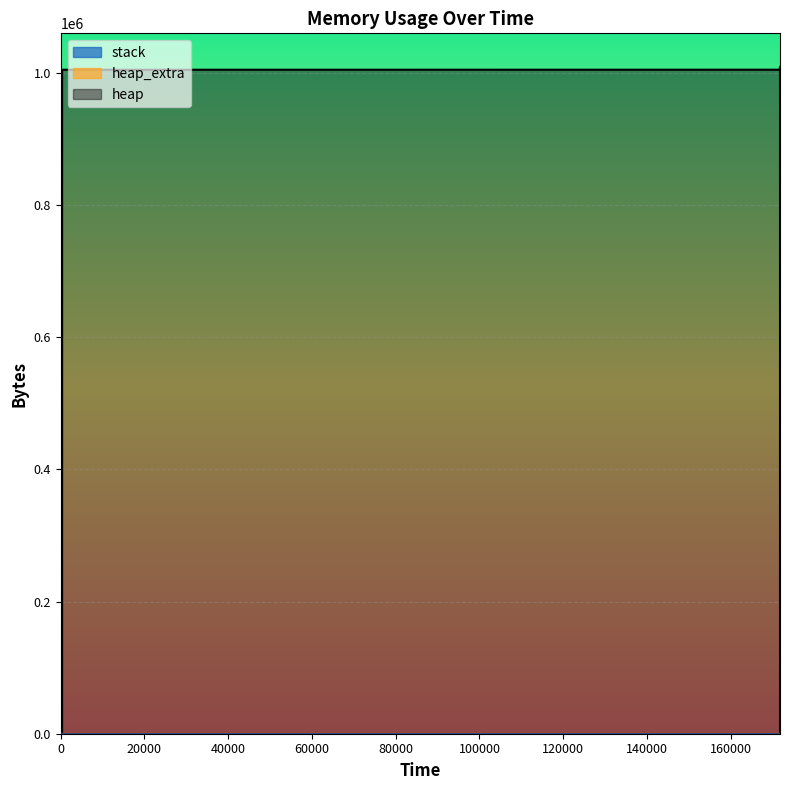

At which category is the sum across all series the highest?

171759